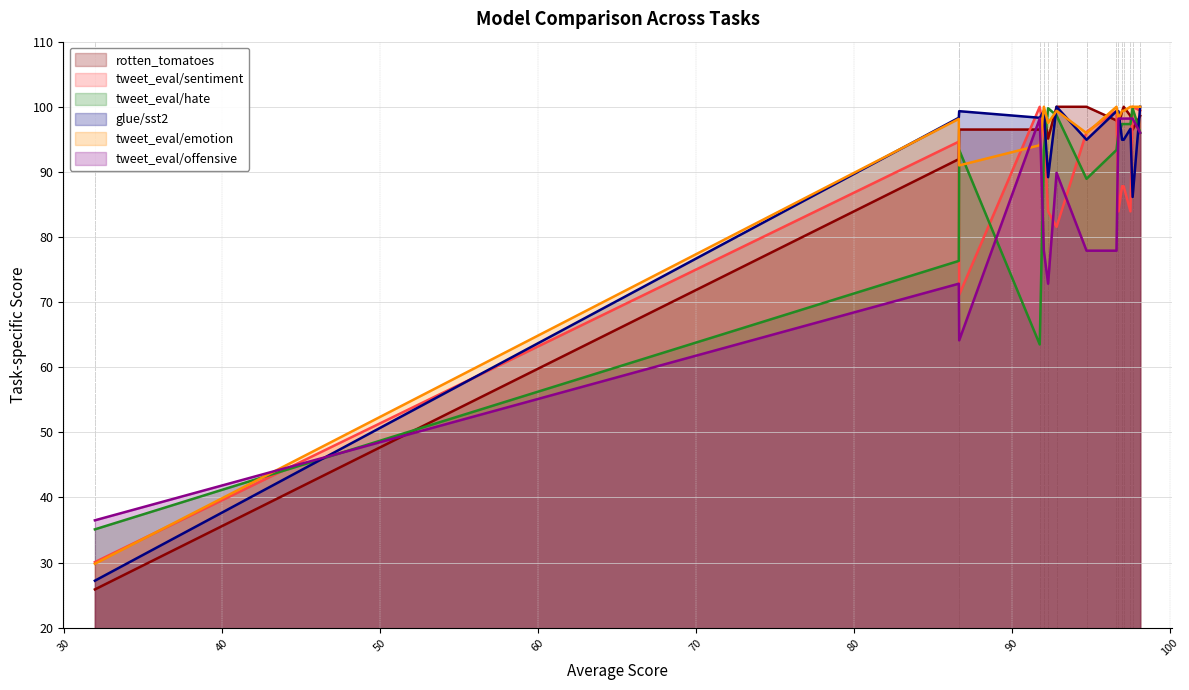

How many distinct data groups are displayed?

6